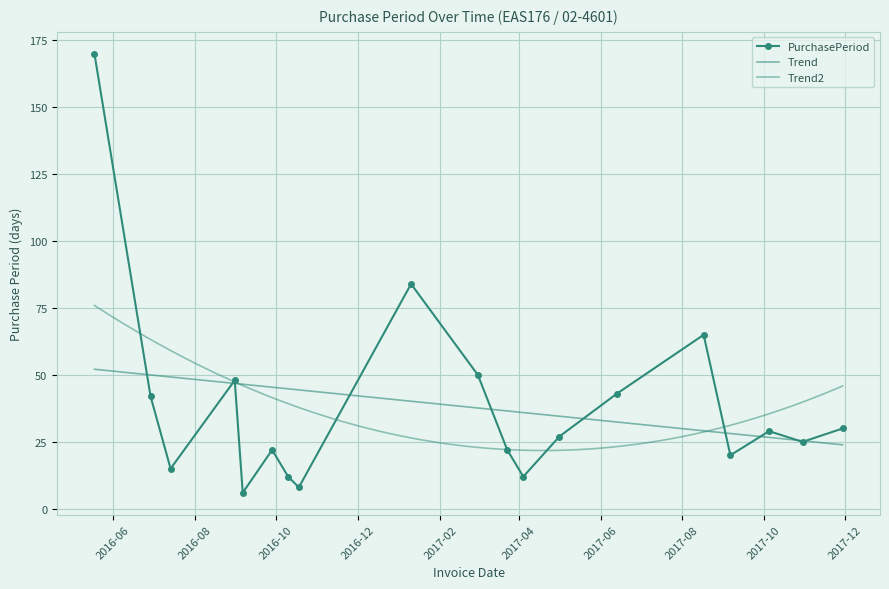

Rank the categories by value from highest to lowest.

2016-05-18, 2017-01-10, 2017-08-17, 2017-03-01, 2016-08-31, 2017-06-13, 2016-06-29, 2017-11-29, 2017-10-05, 2017-05-01, 2017-10-30, 2016-09-28, 2017-03-23, 2017-09-06, 2016-07-14, 2016-10-10, 2017-04-04, 2016-10-18, 2016-09-06